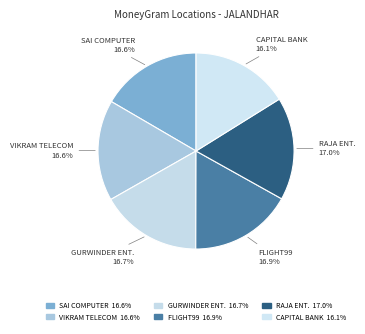

Which slice is the largest?

RAJA ENTERPRISES